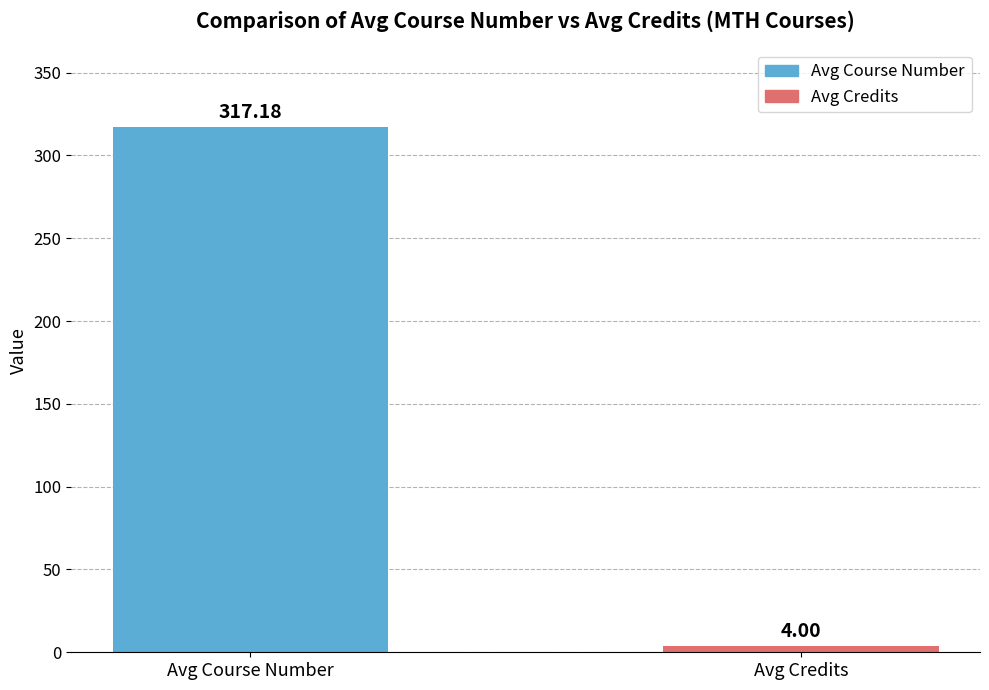

List the labels in order of value, smallest first.

Avg Credits, Avg Course Number